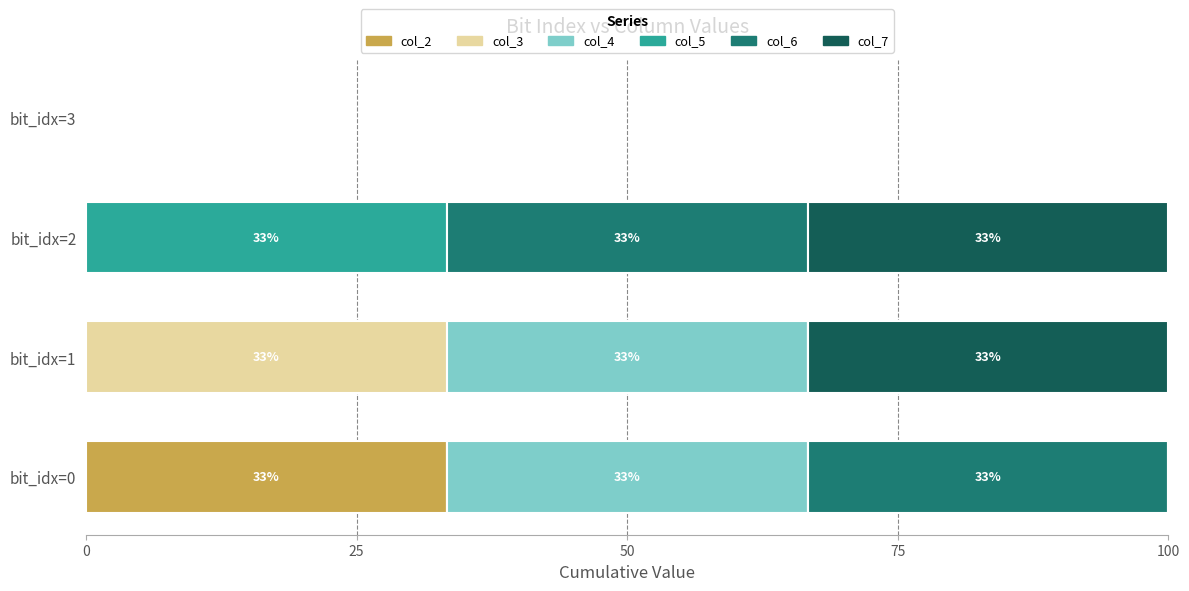

What is the total value across all series at bit_idx=2?

100.0